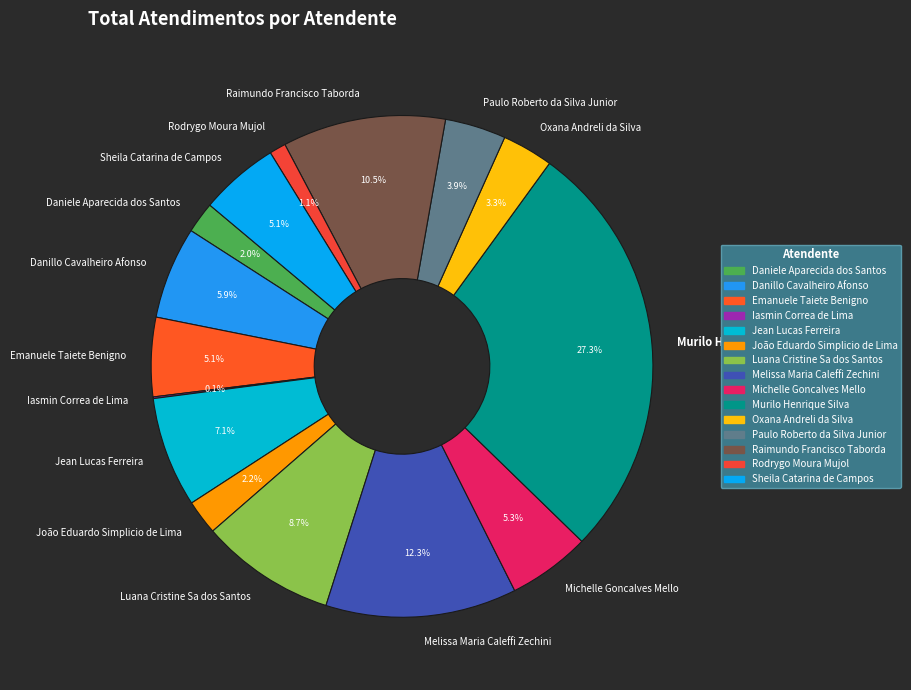

What percentage do Rodrygo Moura Mujol and Jean Lucas Ferreira together represent?

8.2%